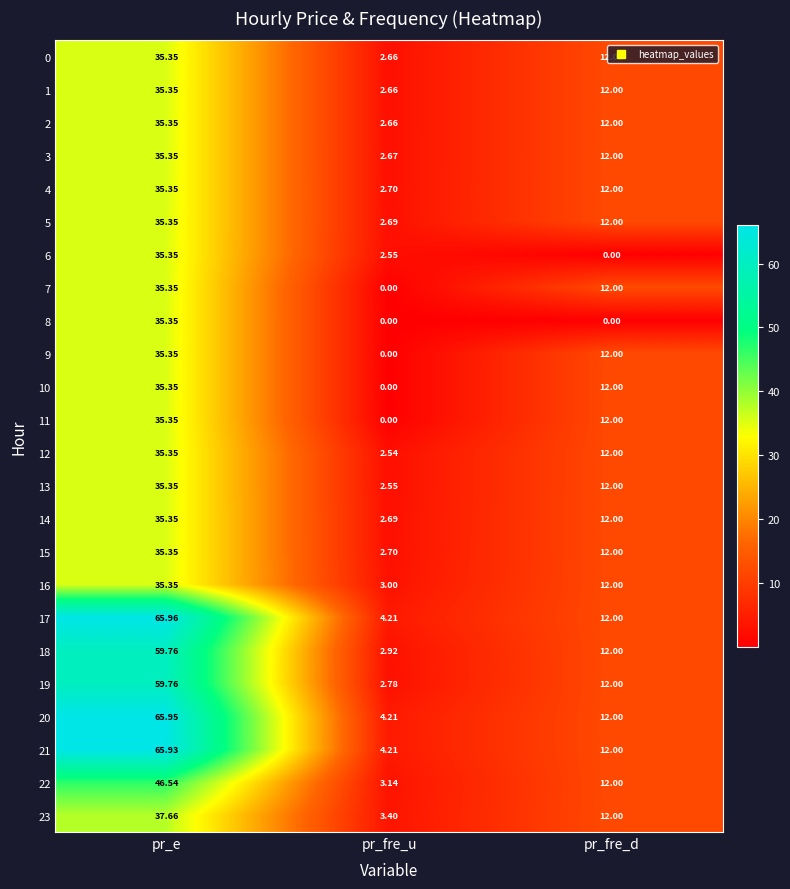

At which label is 2 closest to 19?

pr_fre_d